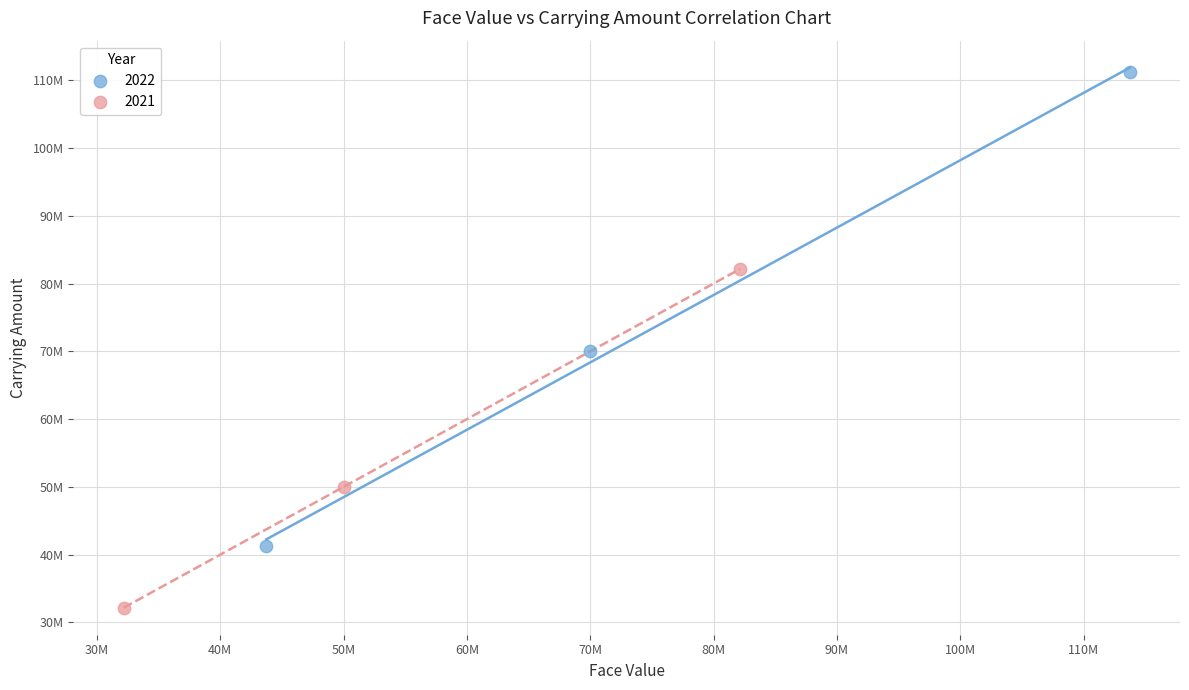

What are all the series names shown in the legend?

2022, 2021